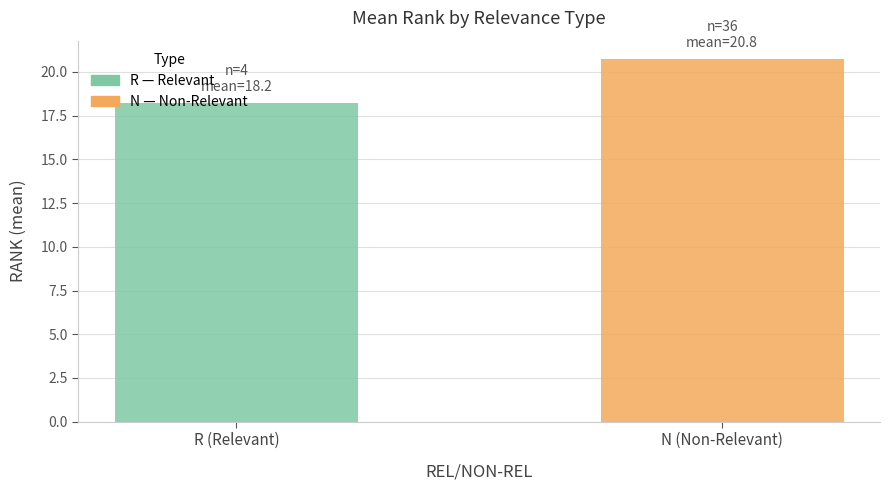

Does the chart contain any negative values?

No